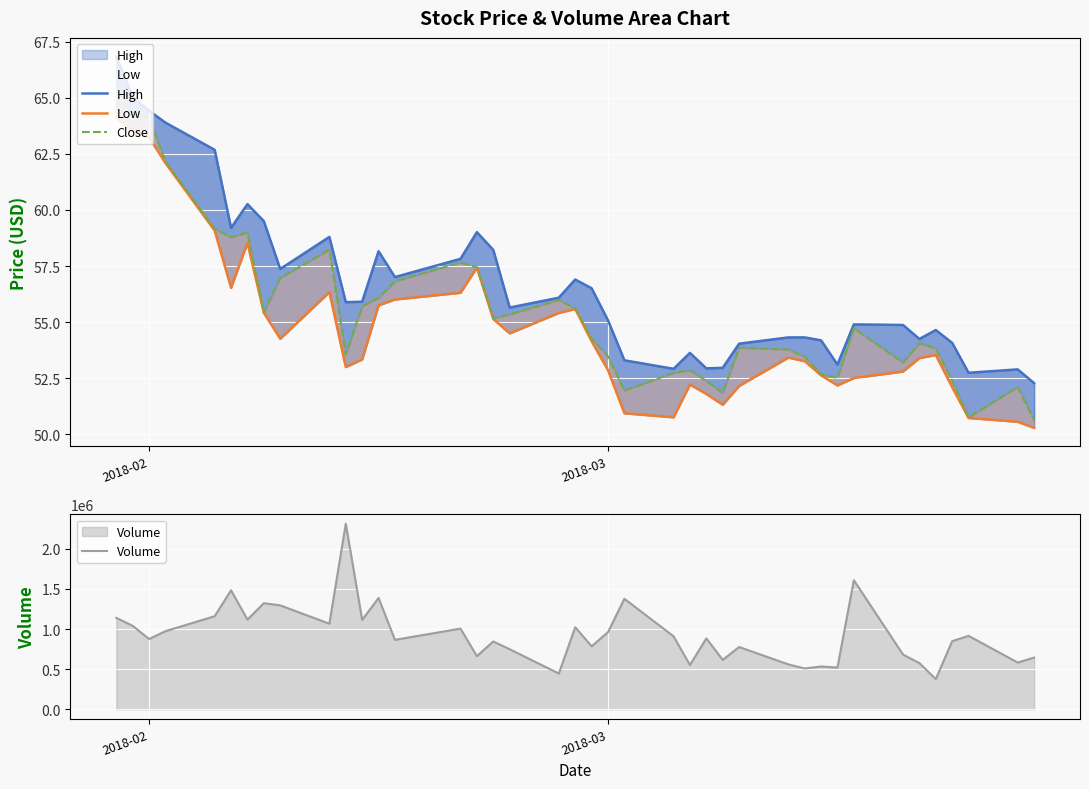

In High, how many points are higher than both neighbors (excluding endpoints)?

9